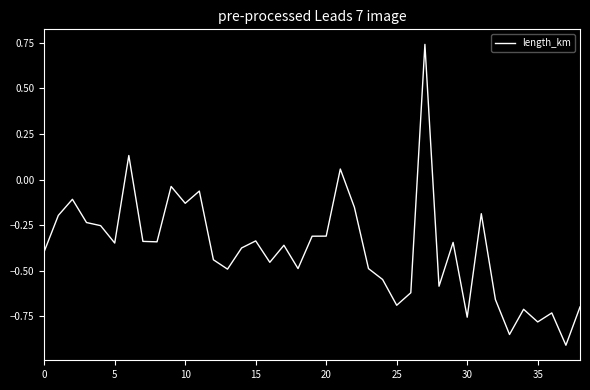

What is the difference between the maximum and minimum values?

1.7